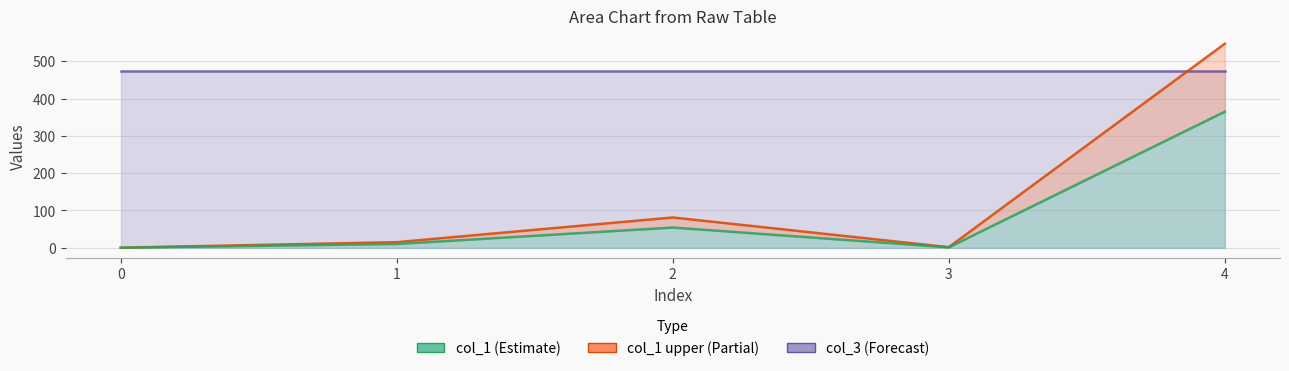

Reading left to right, transcribe all the data shown in this chart.

col_3: 474.5	474.5	474.5	474.5	474.5
col_1 upper: 0.0	14.9	81.1	1.4	547.5
col_1: 0.0	9.9	54.1	0.9	365.0